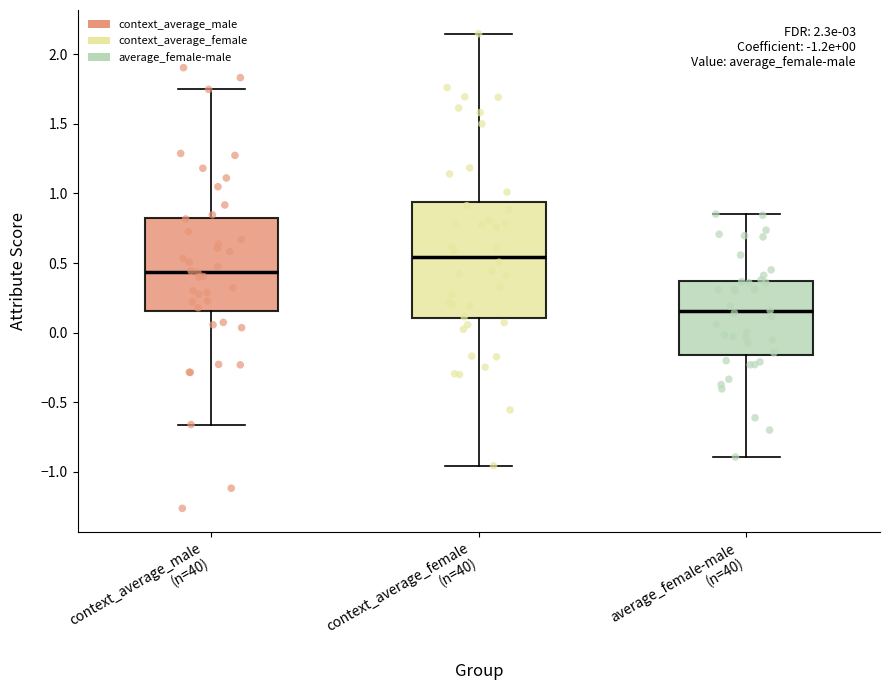

Which box has the lowest median line?

average_female-male (n=40)